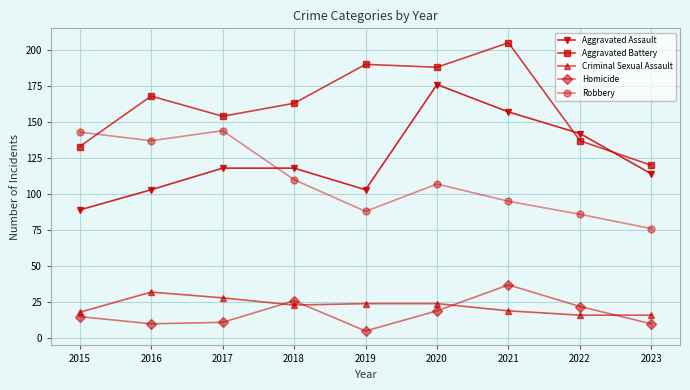

Which label corresponds to the largest value in the chart?

2021